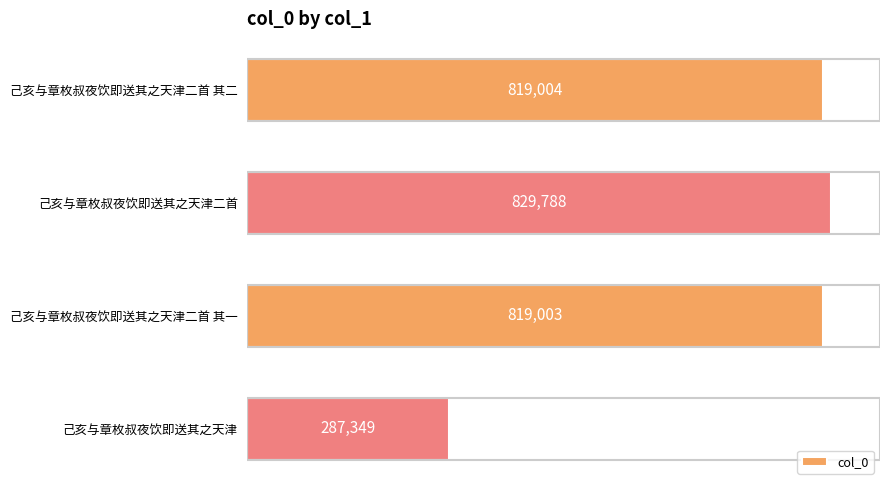

List the labels in order of value, smallest first.

己亥与章枚叔夜饮即送其之天津, 己亥与章枚叔夜饮即送其之天津二首 其一, 己亥与章枚叔夜饮即送其之天津二首 其二, 己亥与章枚叔夜饮即送其之天津二首